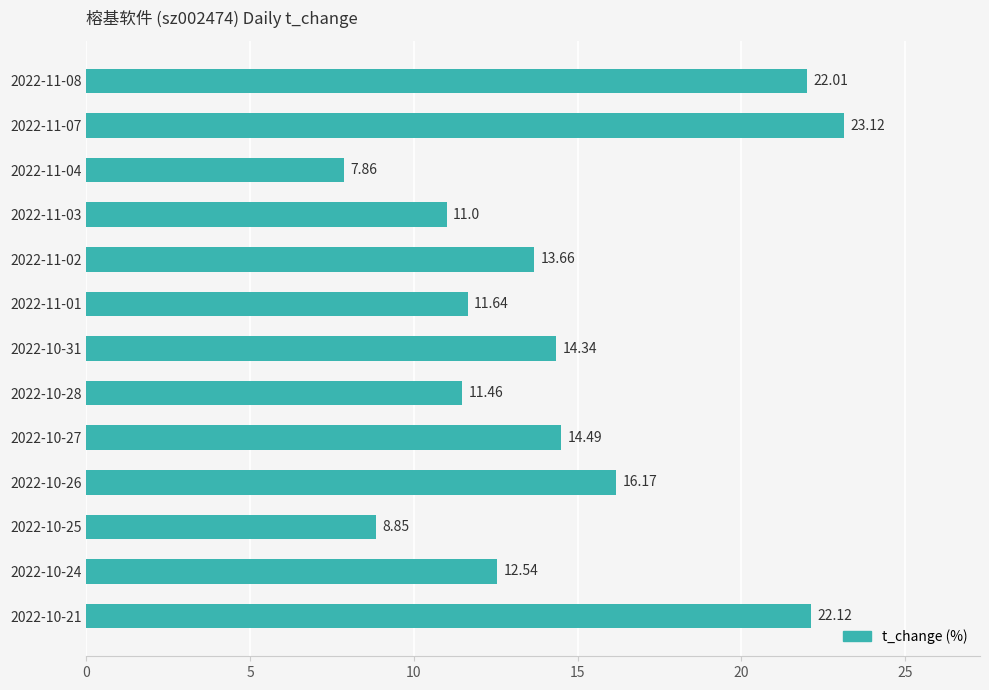

Rank the categories by value from highest to lowest.

2022-11-07, 2022-10-21, 2022-11-08, 2022-10-26, 2022-10-27, 2022-10-31, 2022-11-02, 2022-10-24, 2022-11-01, 2022-10-28, 2022-11-03, 2022-10-25, 2022-11-04